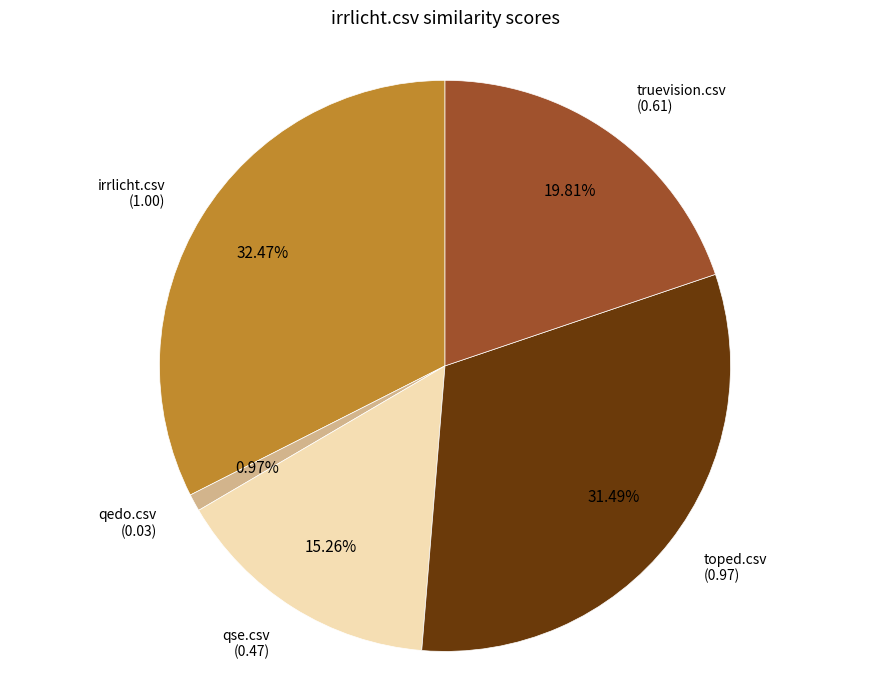

Which has a higher value, irrlicht.csv or truevision.csv?

irrlicht.csv